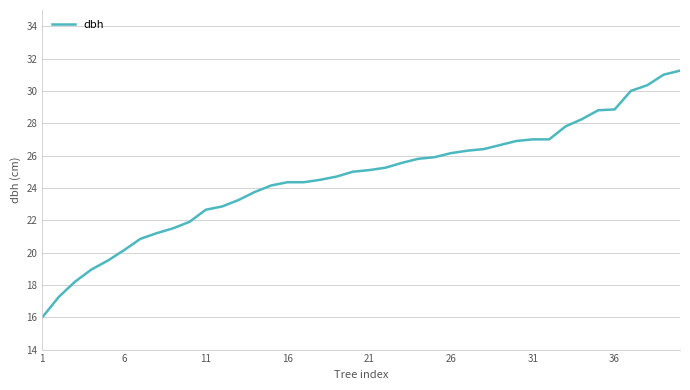

What is the minimum value shown in the chart?

16.0